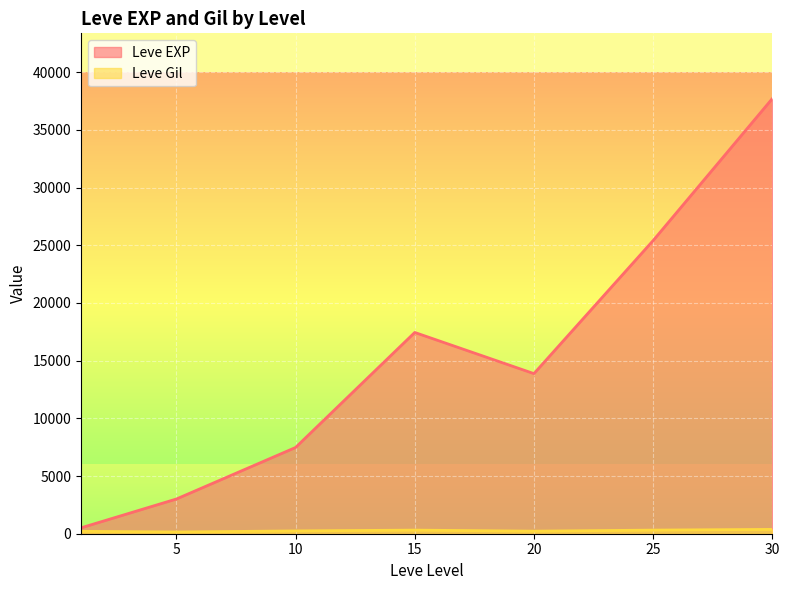

What is the value of the Leve Gil point at the 22nd from the left?

245